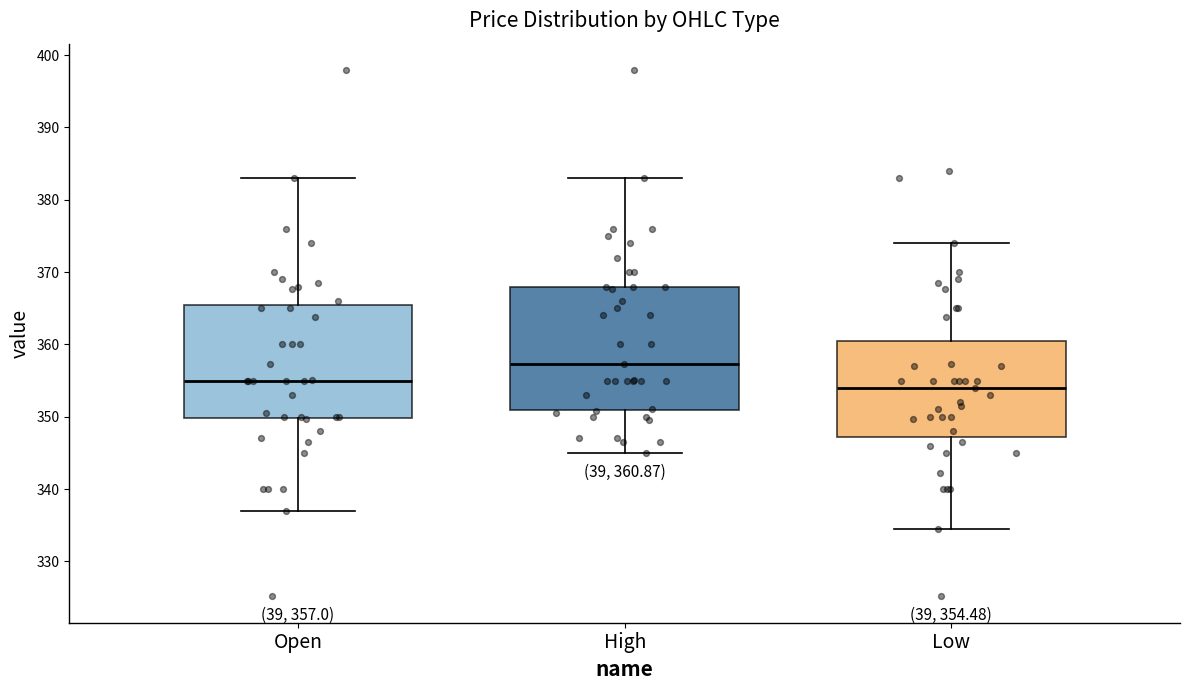

Which box's median line is the highest?

High